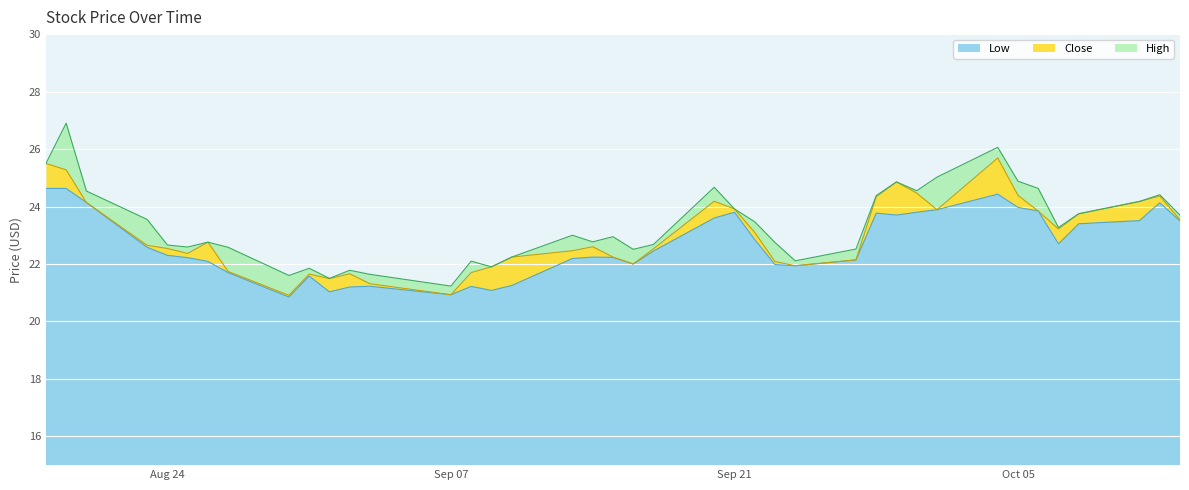

Which label corresponds to the largest value in the chart?

2021-08-19